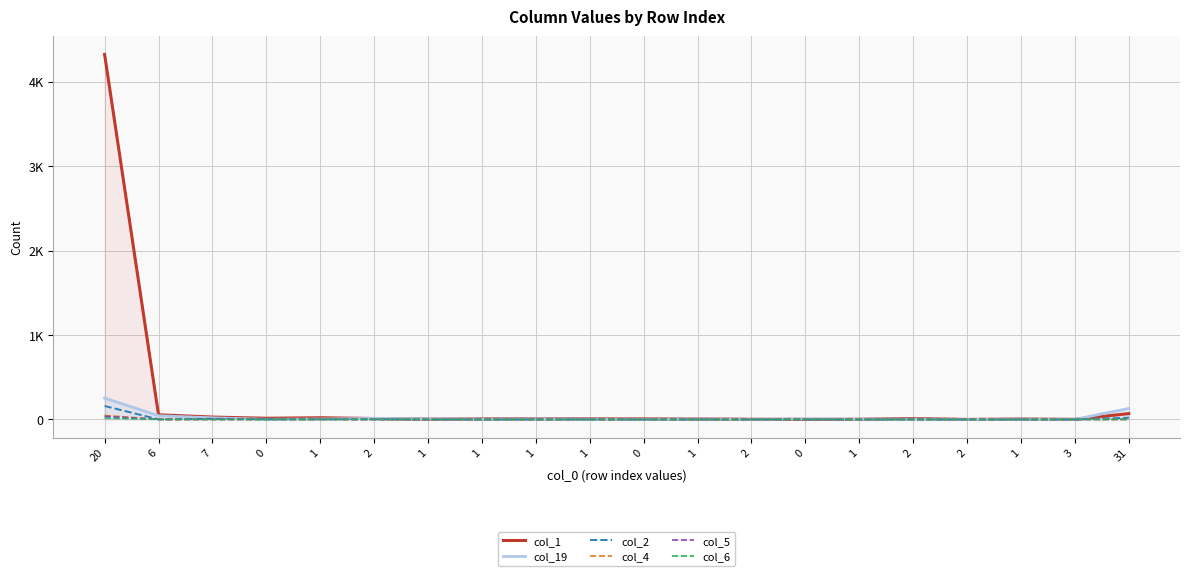

At how many categories does at least one series exceed 3238?

1